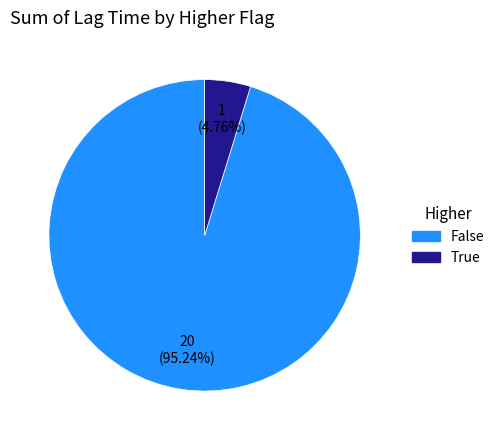

Is there a majority slice in this chart?

Yes